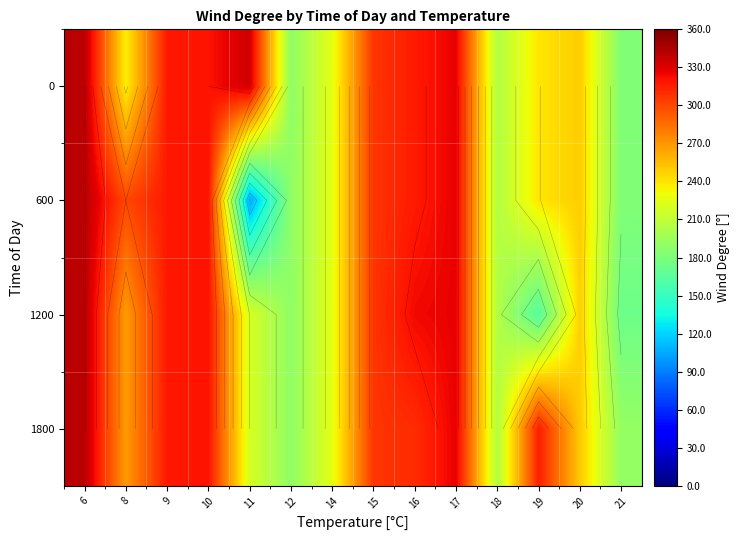

Which category has the highest value in the 600 series?

6